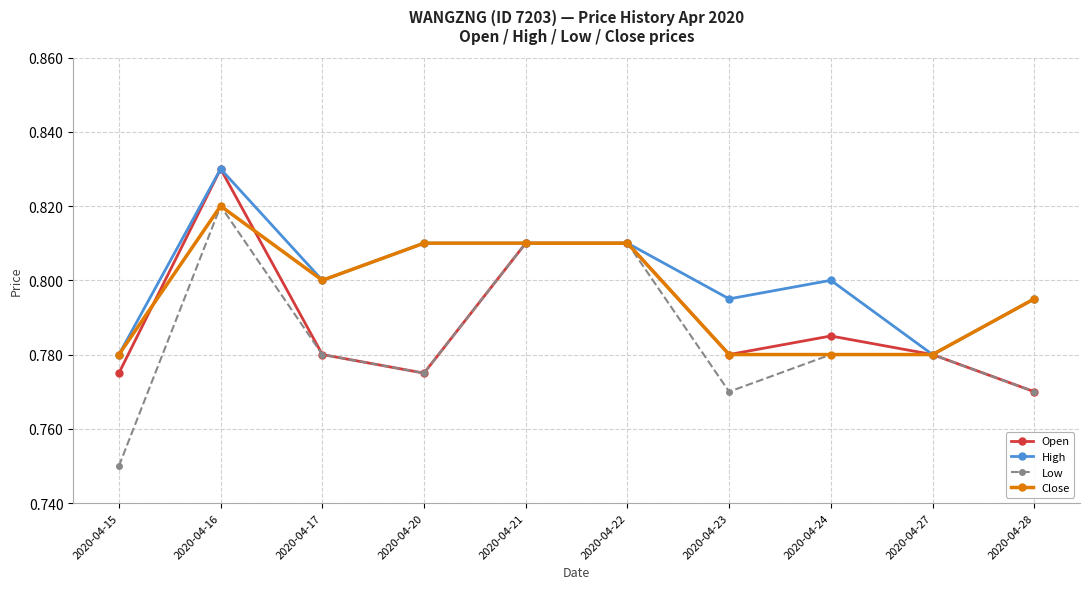

Which series has the largest range (max minus min)?

Low